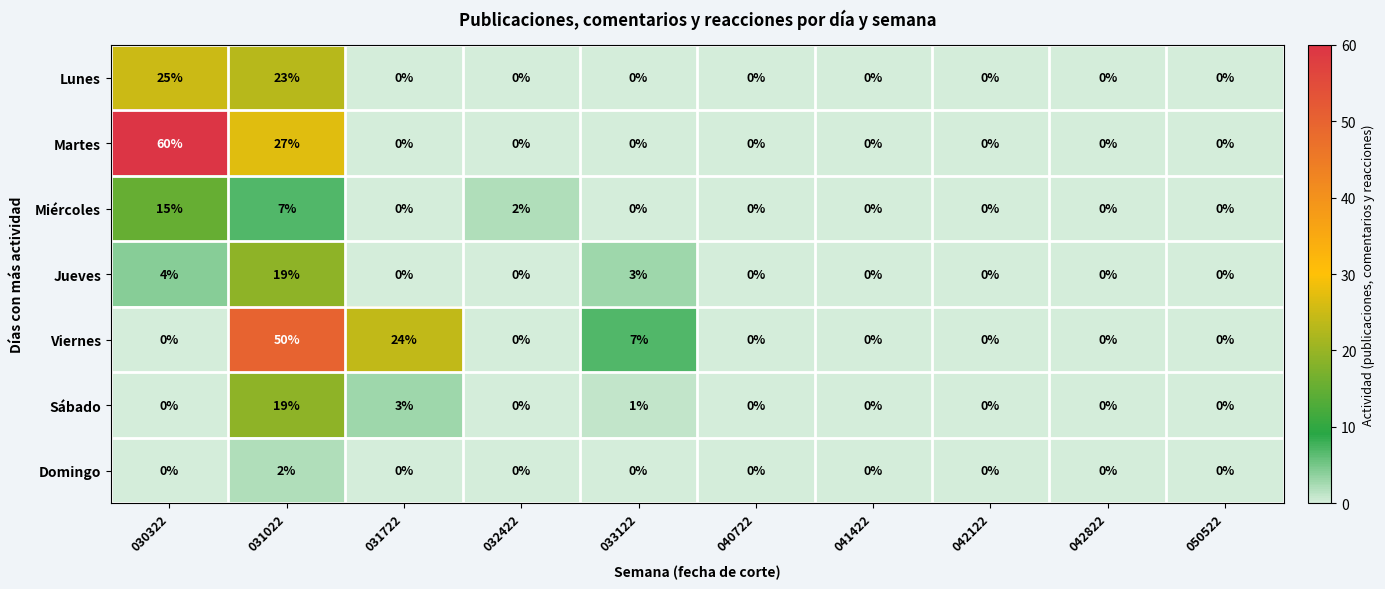

Which category has the highest value in the Miércoles series?

030322